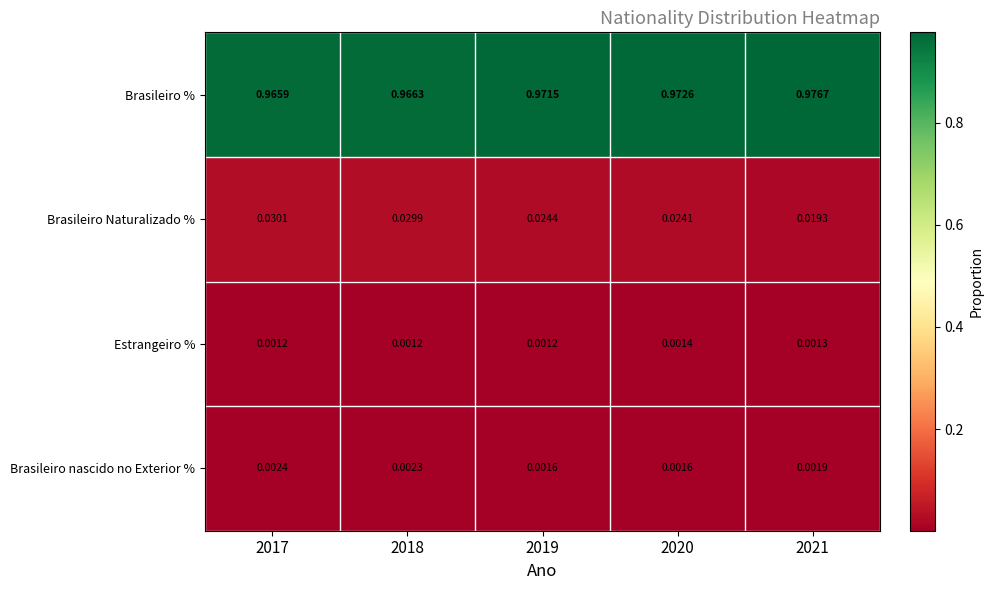

Between 2018 and 2020, which series saw the biggest shift?

Brasileiro %